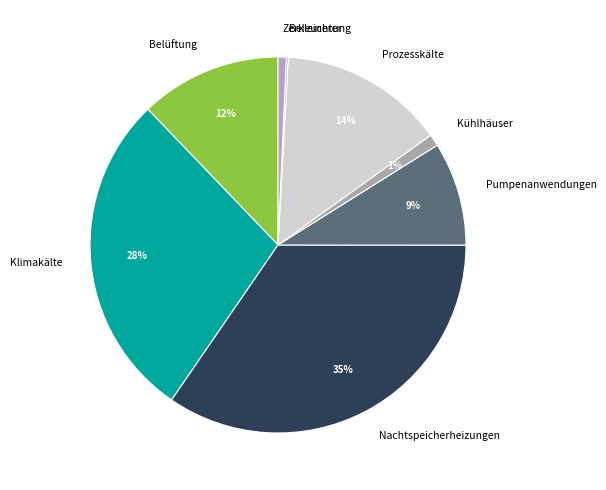

Is it true that Kühlhäuser is 1% of the pie?

True